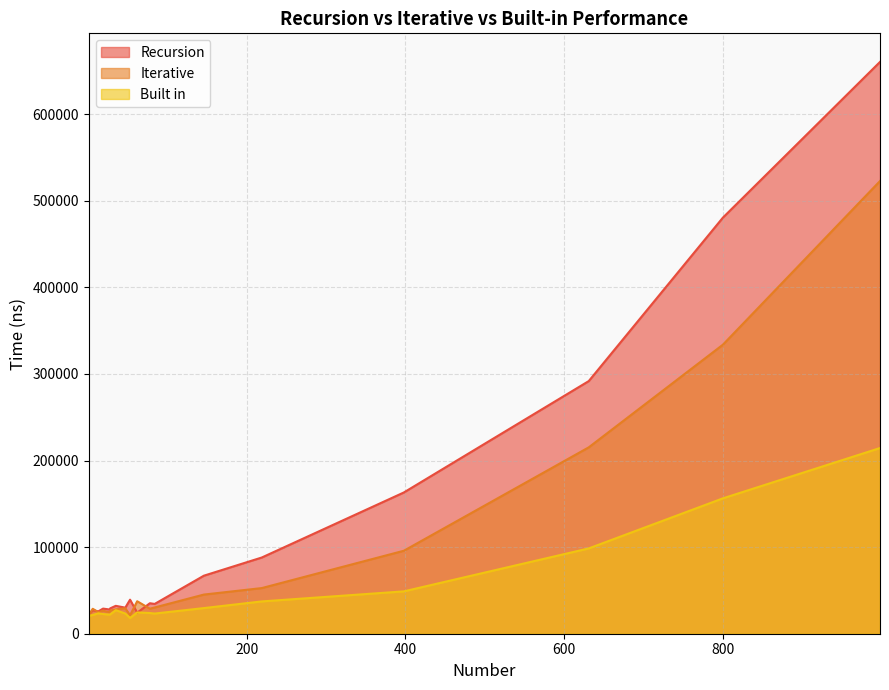

Reading left to right, list all the values displayed in this chart.

Recursion: 22500	27100	25800	29000	28000	29300	32200	30100	39300	24300	35200	34400	67000	88000	163100	291700	480400	660200
Iterative: 21600	28800	24900	26600	24900	26700	28100	29400	21300	37500	28900	30300	45200	52700	95800	215200	333700	522700
Built in: 20700	21600	23600	22700	22100	22300	27200	23300	18200	24600	23900	23300	29600	37300	48900	98500	156300	214400